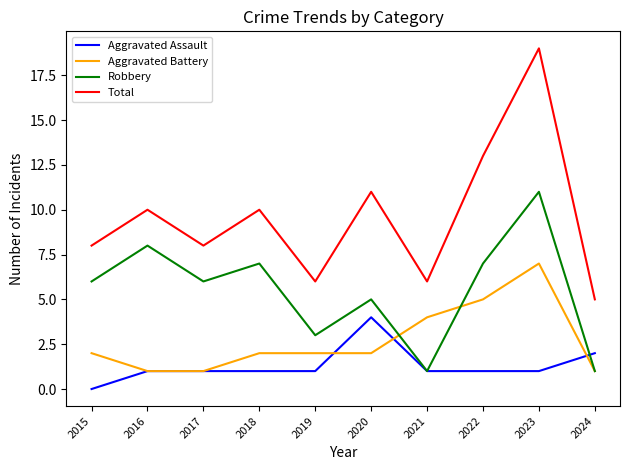

What are all the series names shown in the legend?

Aggravated Assault, Aggravated Battery, Robbery, Total